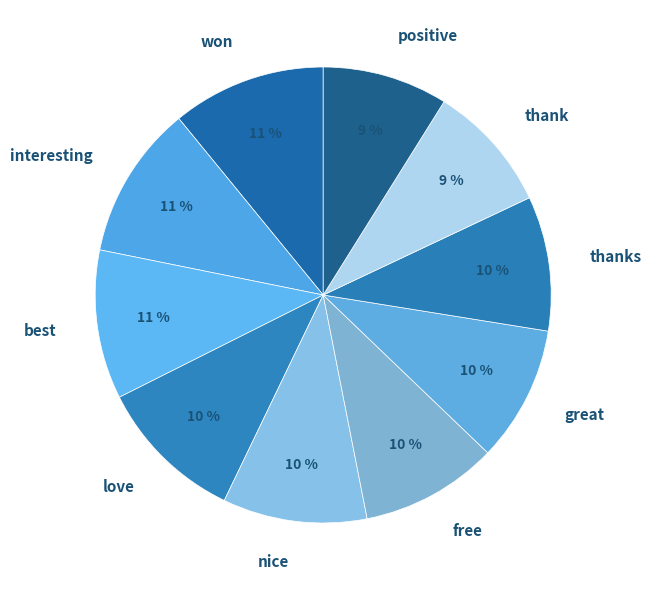

To the nearest percent, what is the difference between the largest and smallest slice percentages?

2%